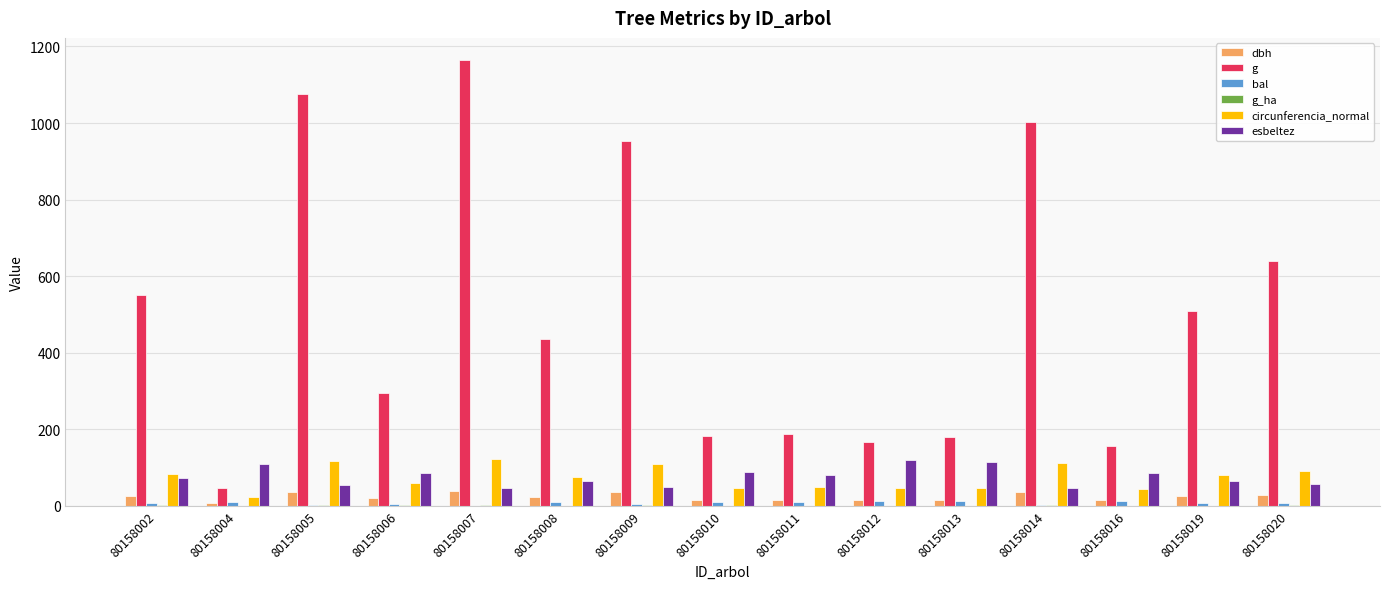

True or false: circunferencia_normal has a value of 165.4 at 80158014.

False